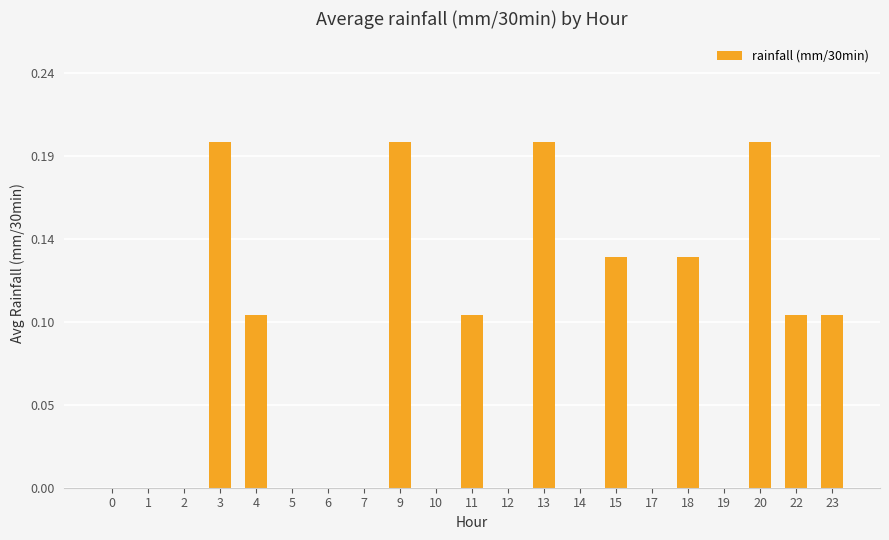

Which category has the highest value across all series?

3